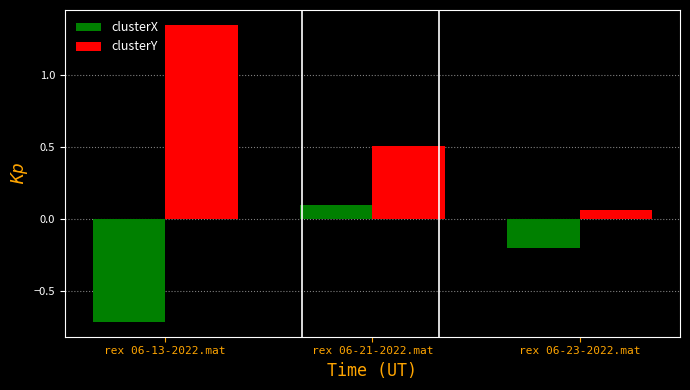

At which label is clusterX closest to 0?

rex 06-21-2022.mat